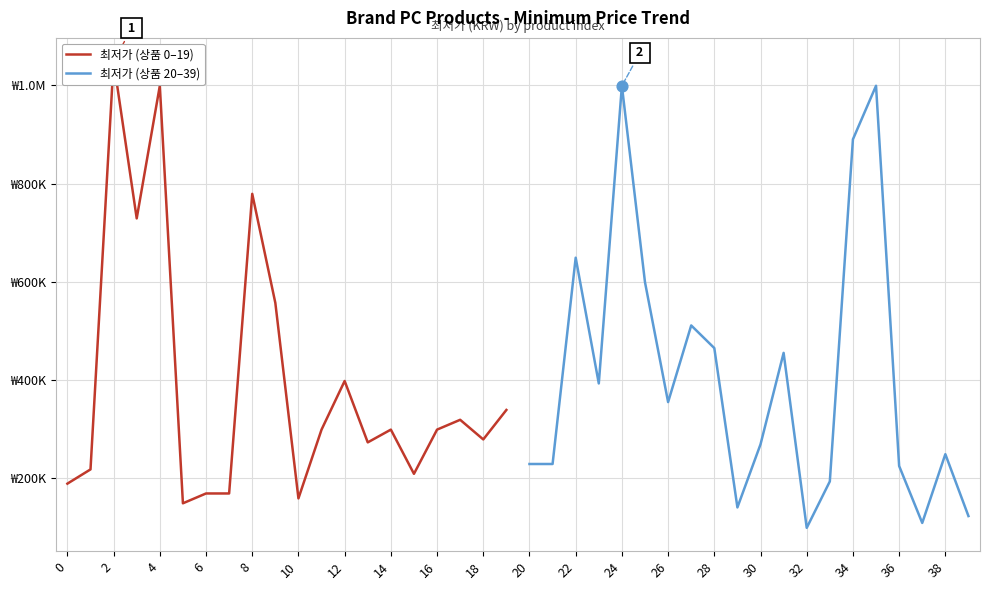

Which series has the largest Y range (max minus min)?

최저가 (상품 0–19)